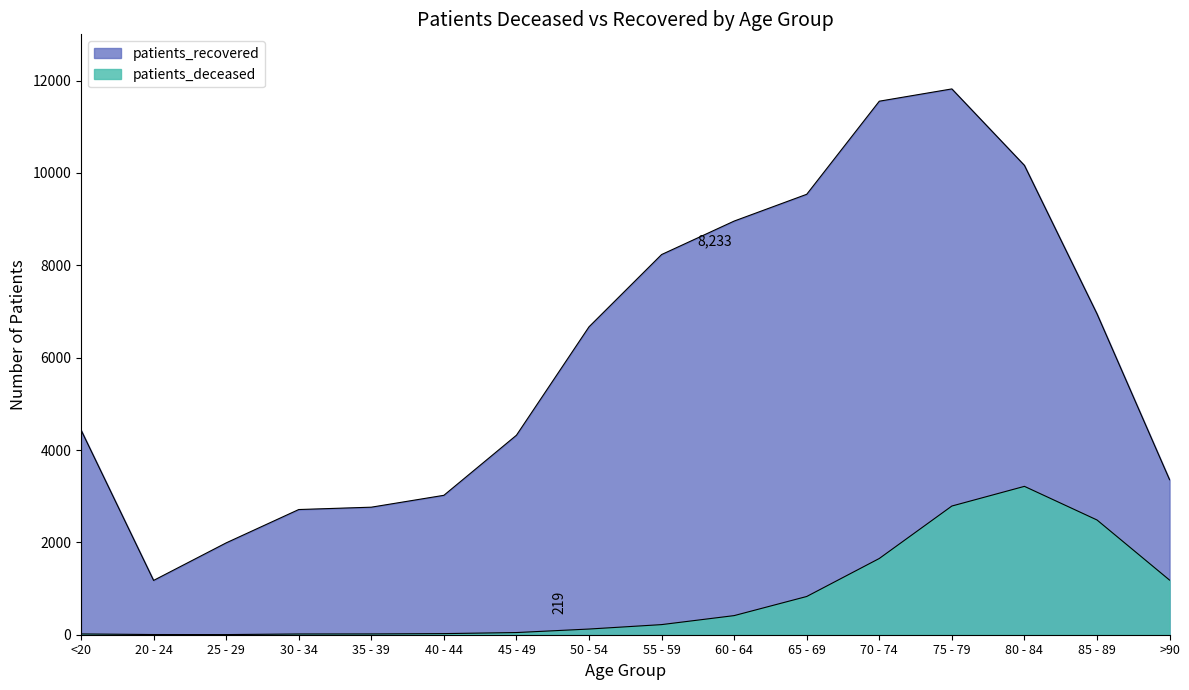

True or false: patients_recovered and patients_deceased cross at least once.

False